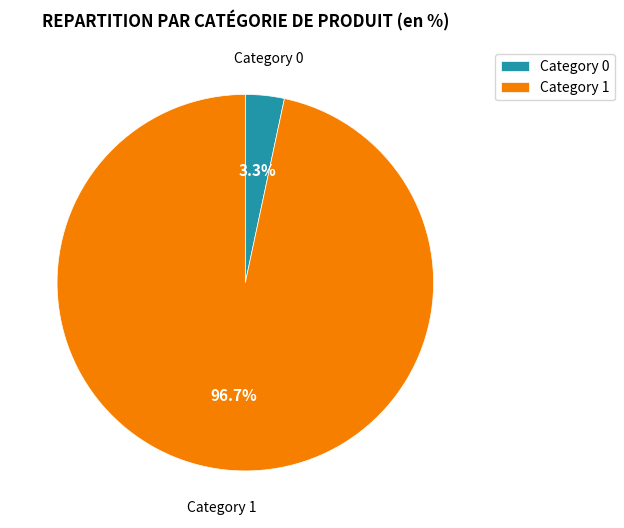

What is the smallest slice in the pie chart?

Category 0